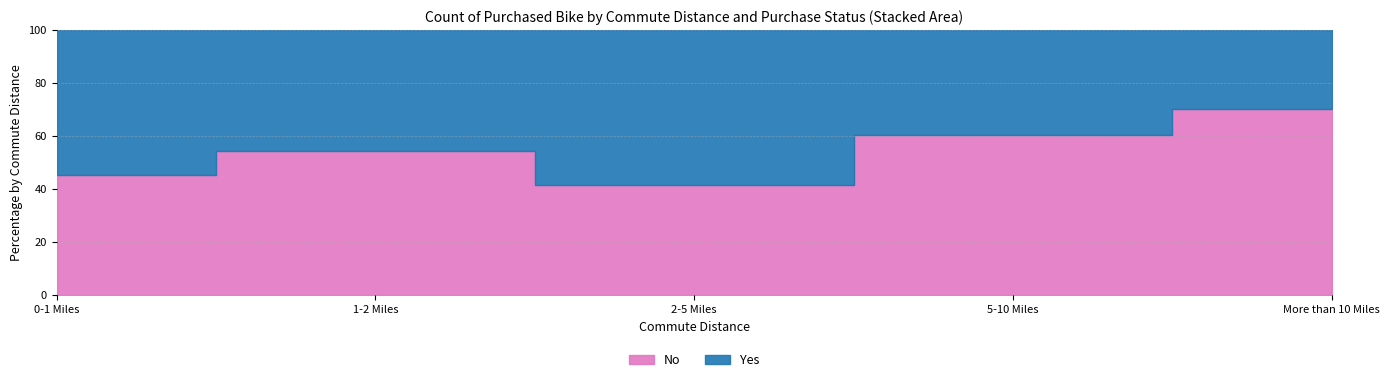

Reading left to right, extract all data points from this chart.

No: 166	92	67	116	78
Yes: 200	77	95	76	33